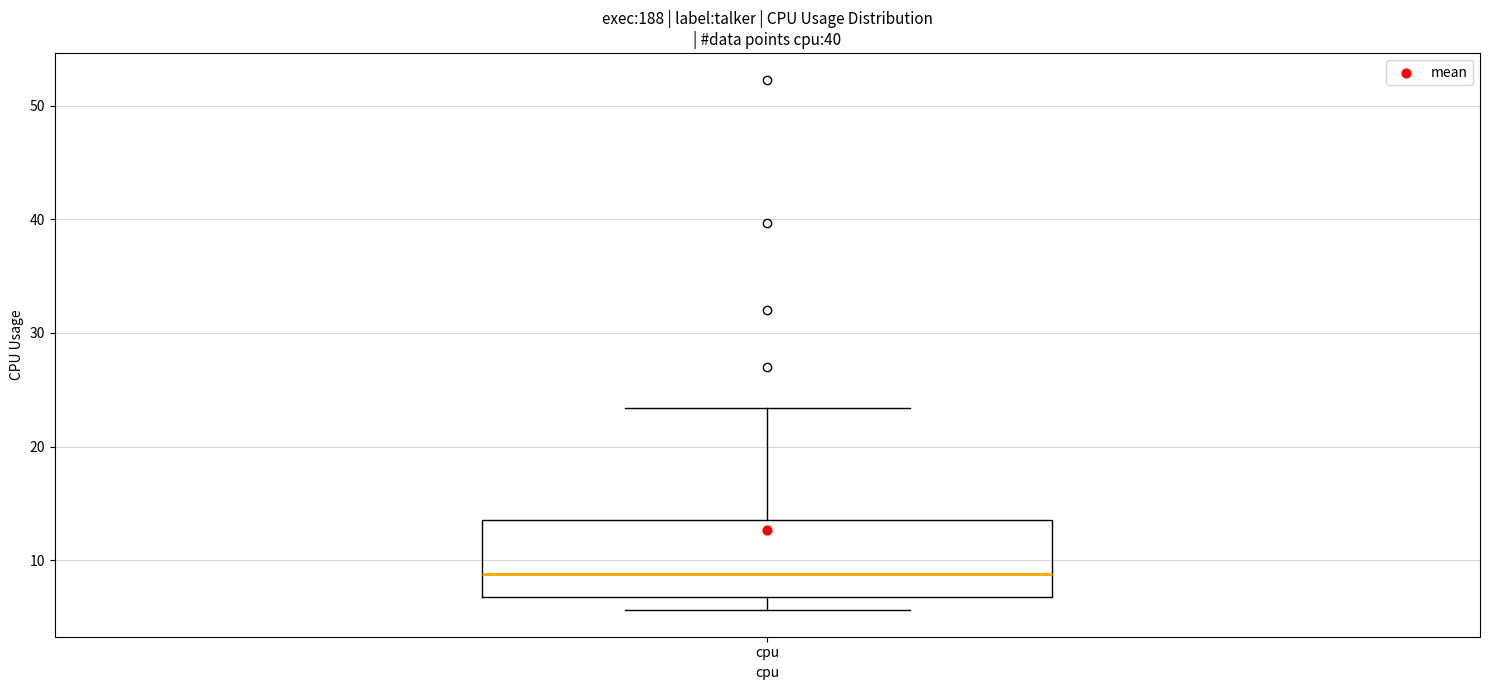

Transcribe this box plot: give where the median line is, the range the box spans, and where the two whiskers end, as read against the y-axis. The values are not printed on the chart, so give them approximately, as read against the axis.

median 9, box 7 to 14, whiskers 6 to 23